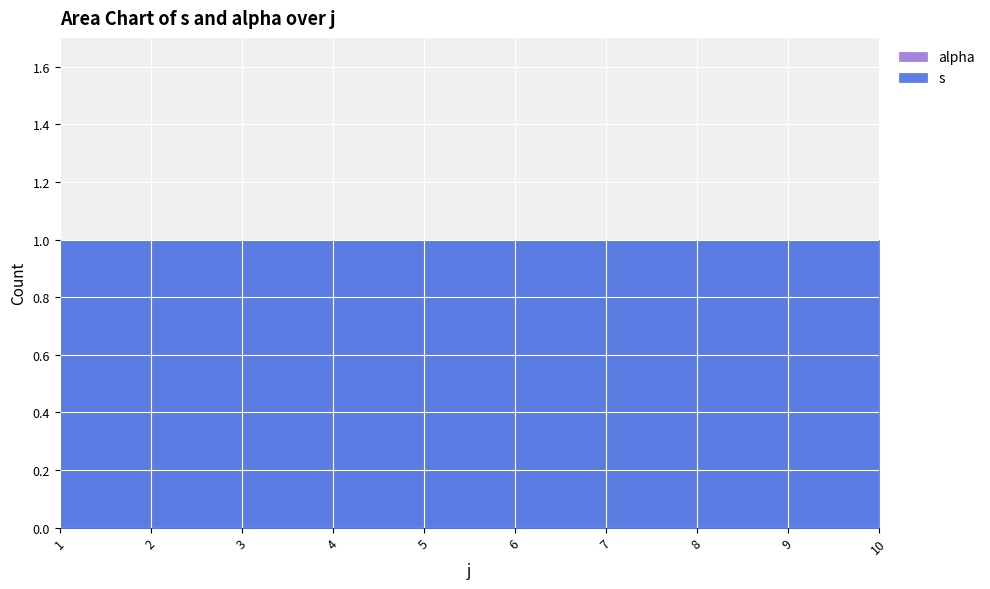

At which category is the sum across all series the highest?

1